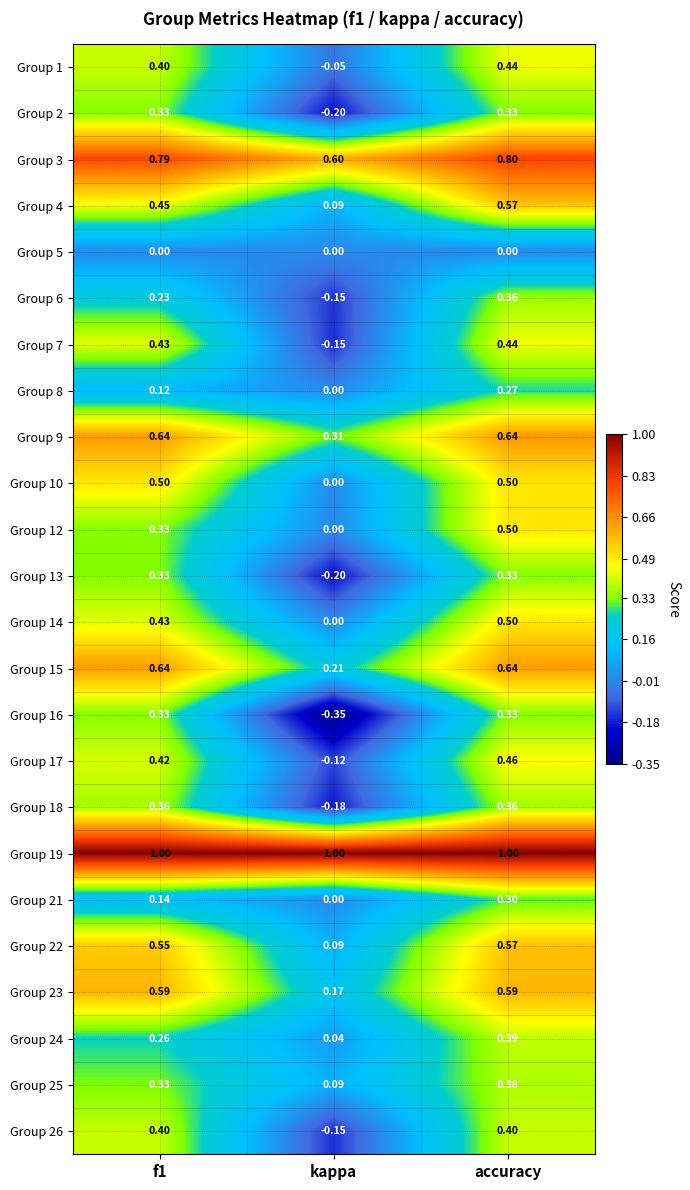

Is the value of Group 24 at f1 greater than the value of Group 12 at accuracy?

No